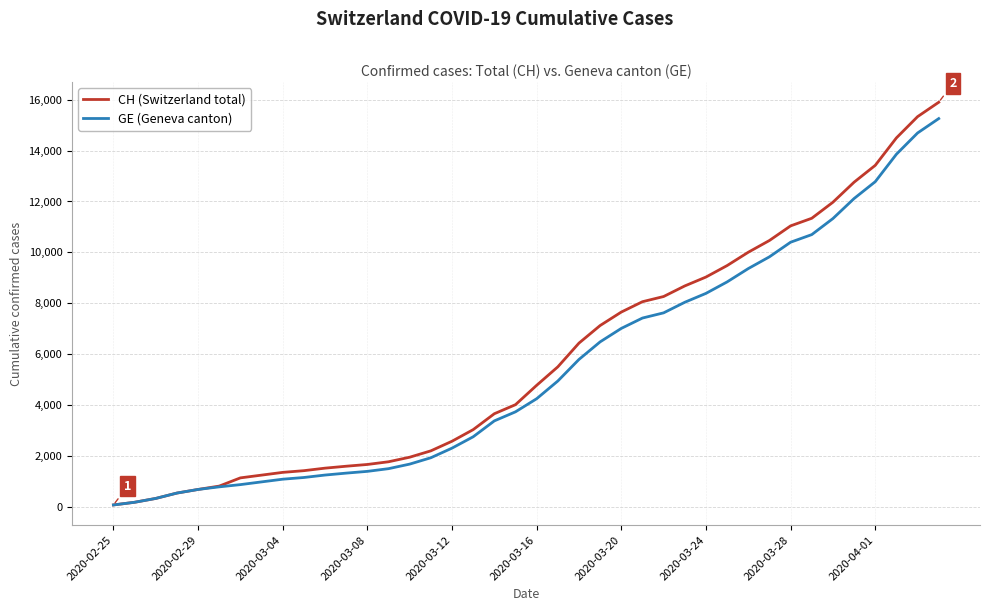

Which series has the widest spread of values?

CH (Switzerland total)